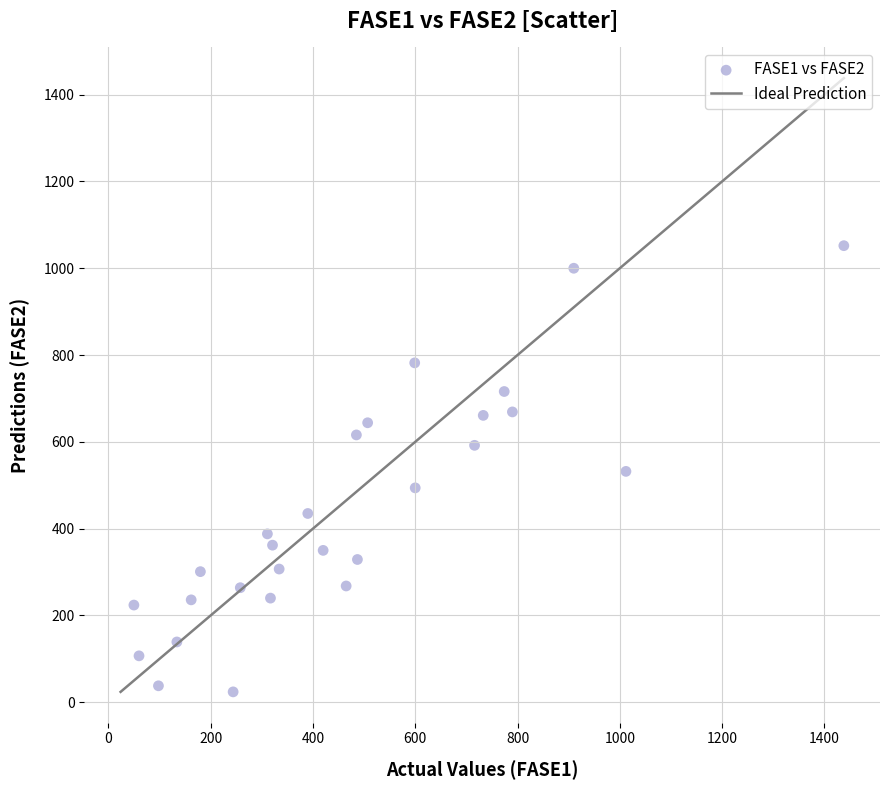

What is the range of Y values (max minus min)?

1028